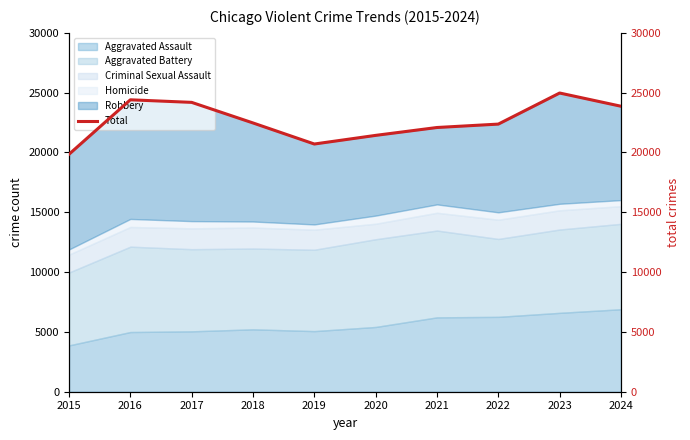

Reading left to right, list all the values displayed in this chart.

19853	24404	24189	22468	20708	21430	22088	22373	24971	23866